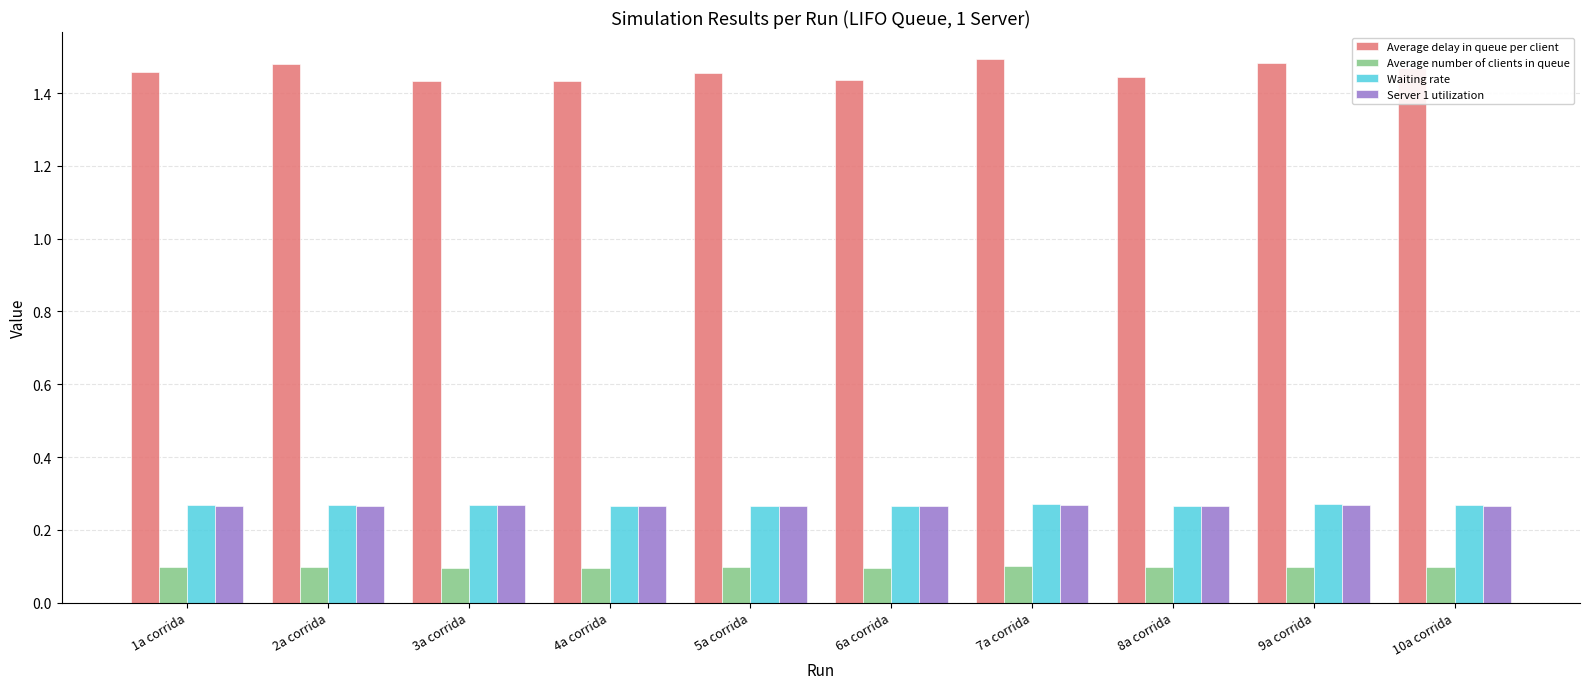

The Average number of clients in queue series shows 0.2 at 9a corrida. True or false?

False